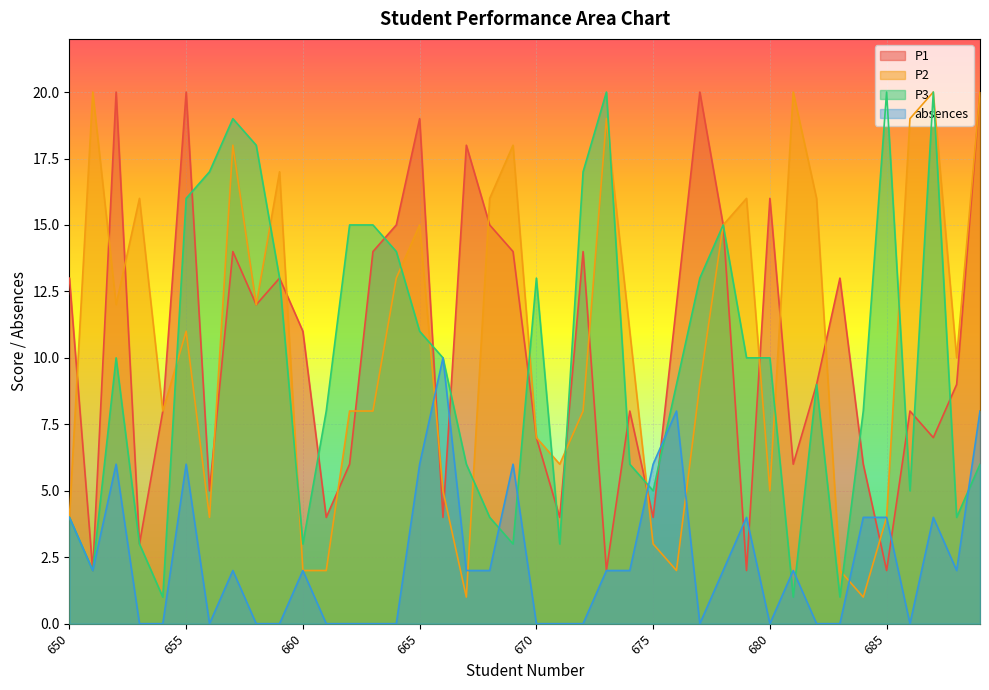

What is the sum of the absences values at 688 and 676?

10